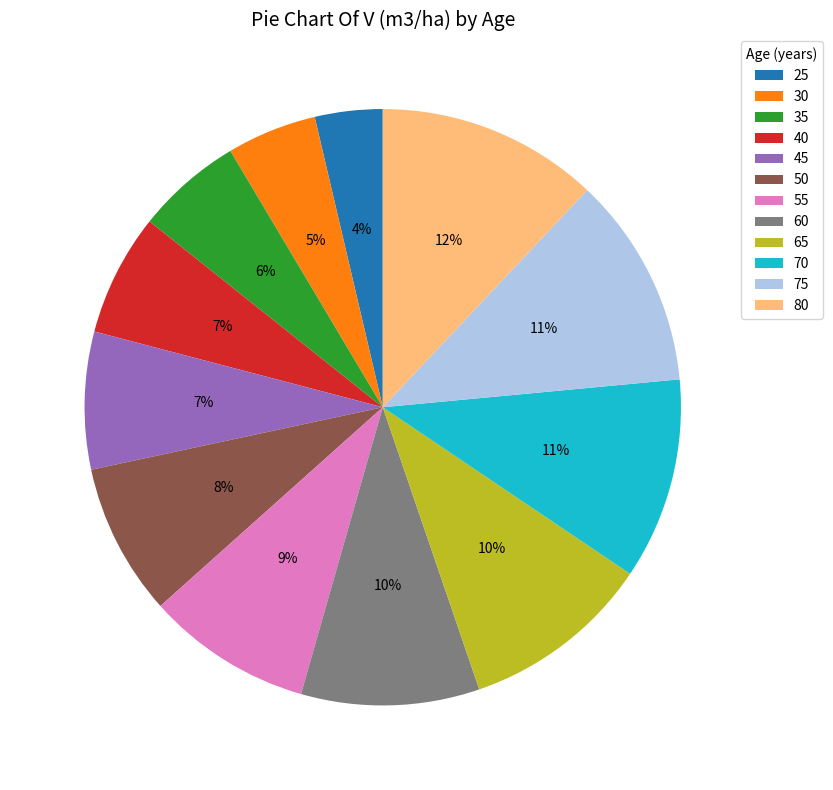

Which category has the biggest portion of the pie?

80